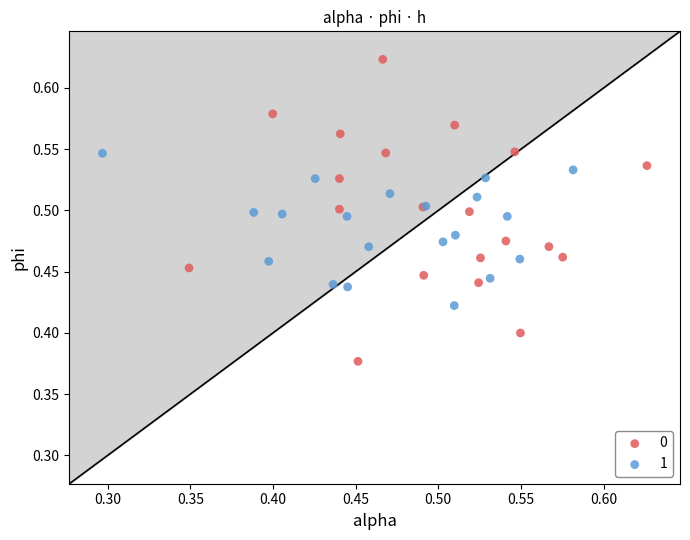

Which series contains the highest Y value?

0